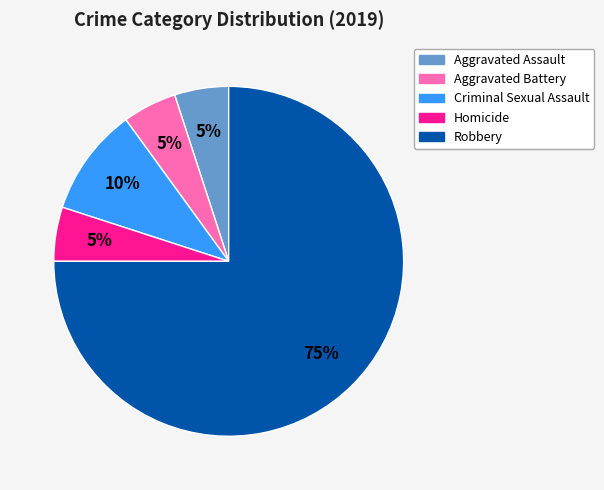

How many segments does this pie chart have?

5